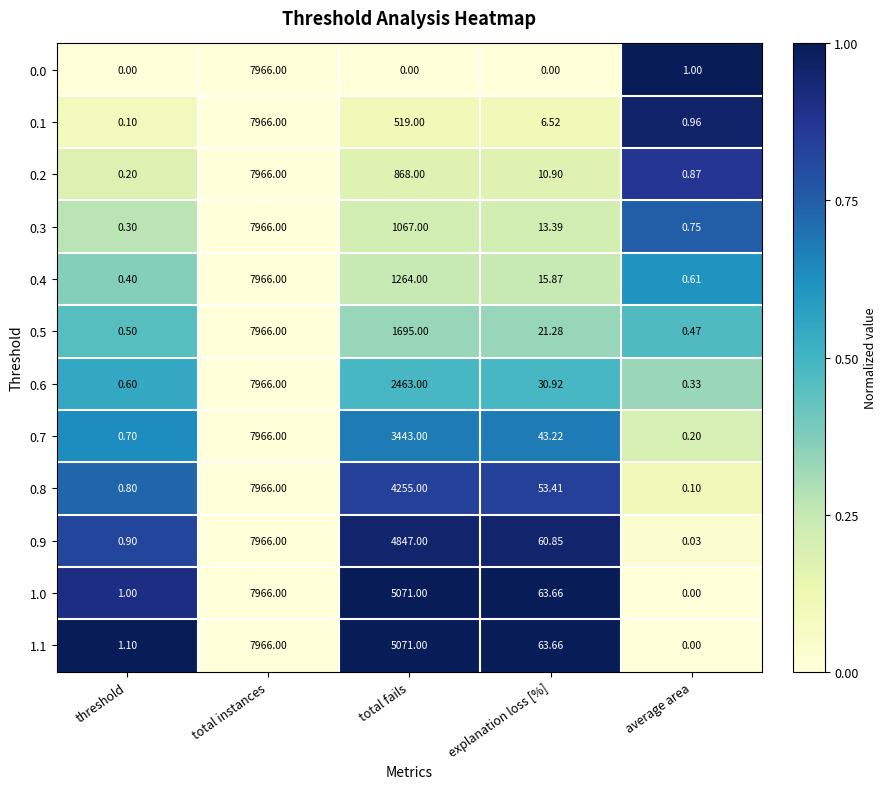

Between threshold and average area, which series saw the biggest shift?

1.1